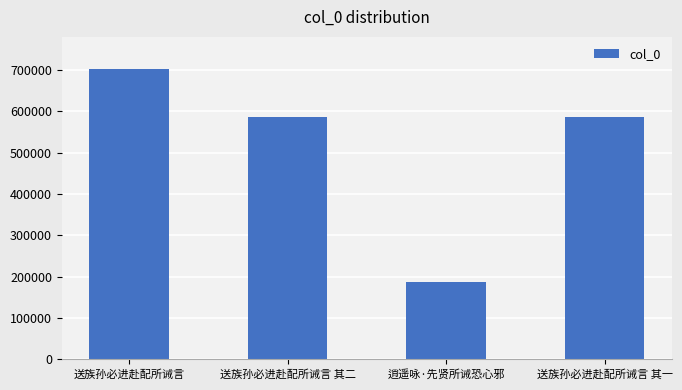

How many series are shown in this chart?

1